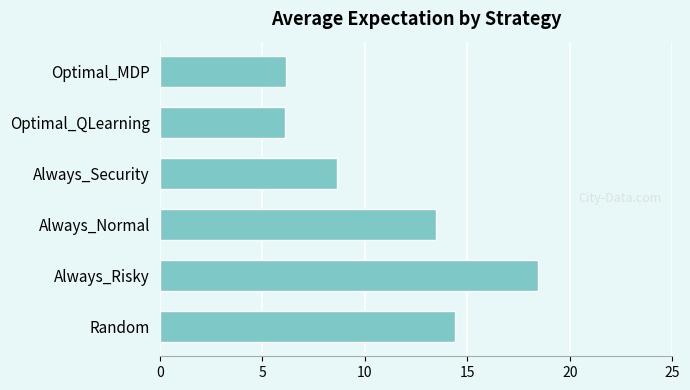

Read the value at Optimal_MDP.

6.2